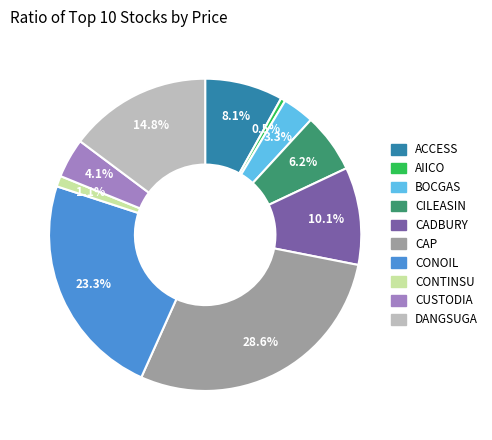

To the nearest percent, what percentage of the pie is CONOIL?

23%